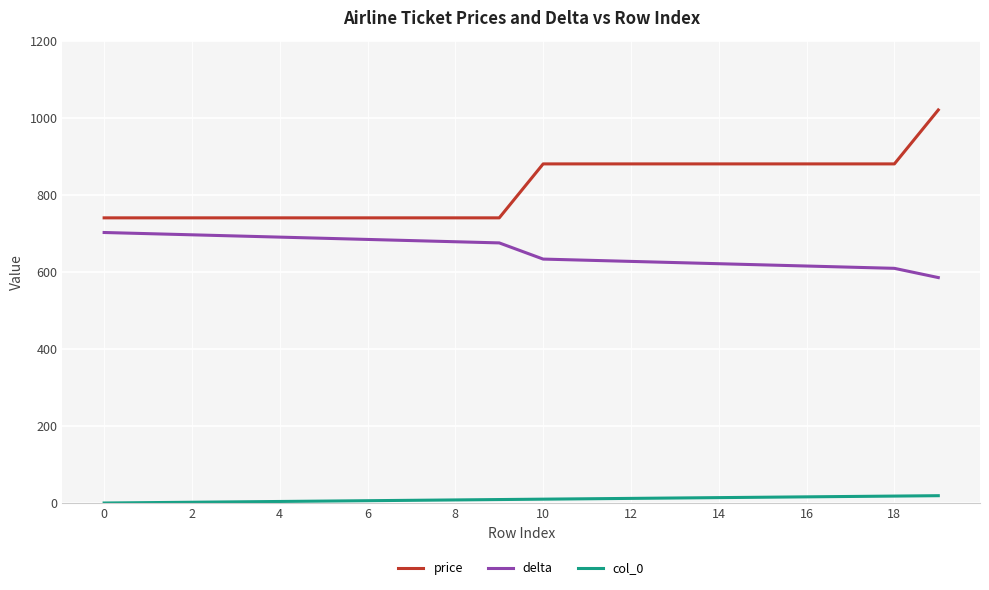

What is the lowest value of the delta series?

585